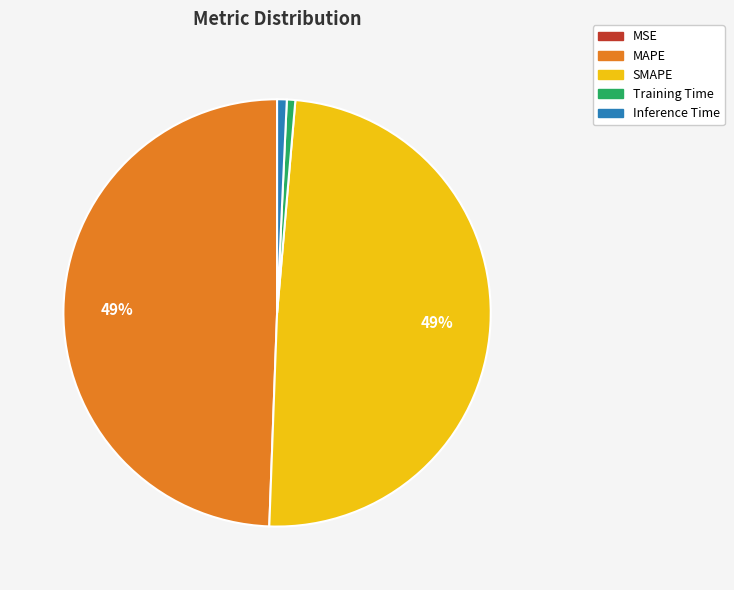

Which has a higher value, Training Time or MAPE?

MAPE